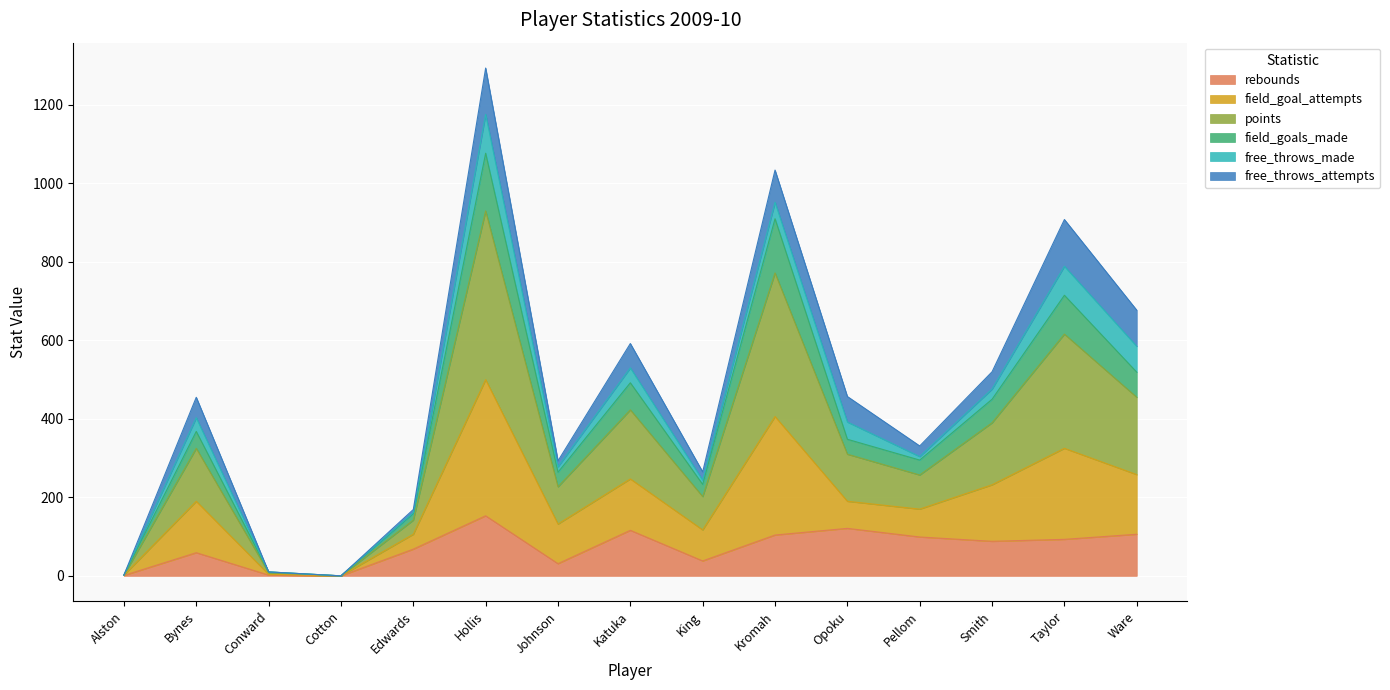

Which series has the largest total across all categories?

points